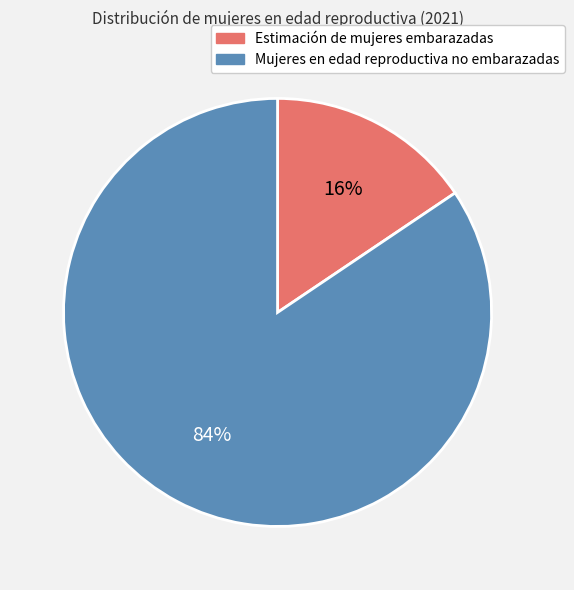

To the nearest percent, what is the average slice percentage?

50%